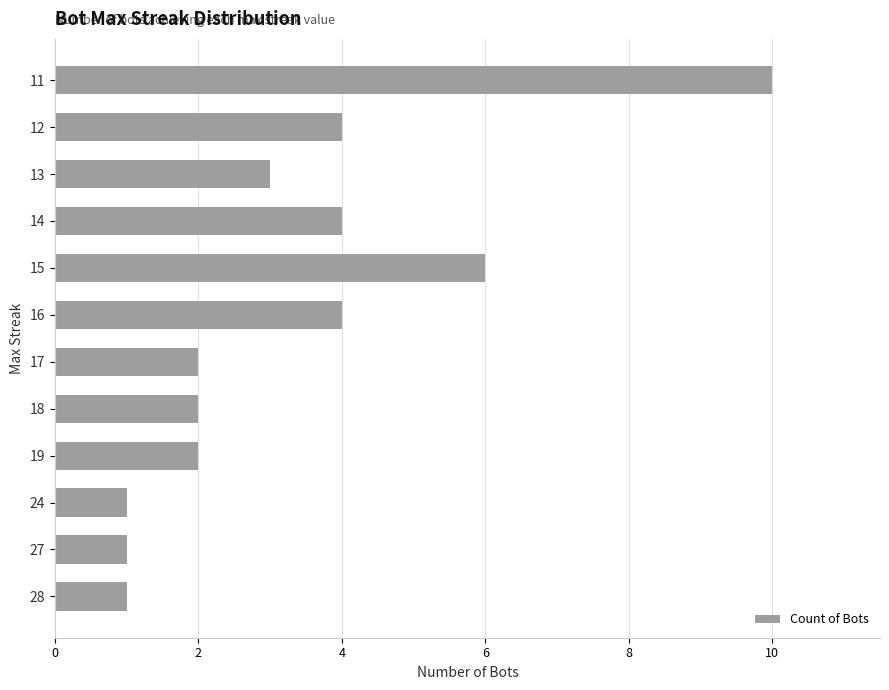

True or false: the data shows 7 at 14.

False